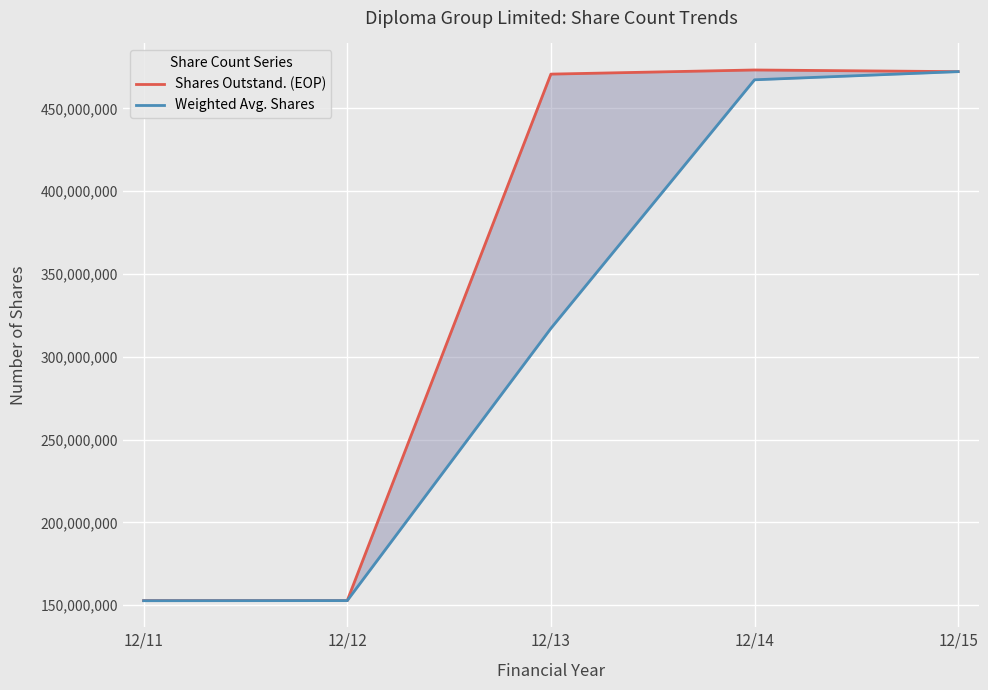

True or false: Shares Outstand. (EOP) has a value of 472234182 at 12/15.

True